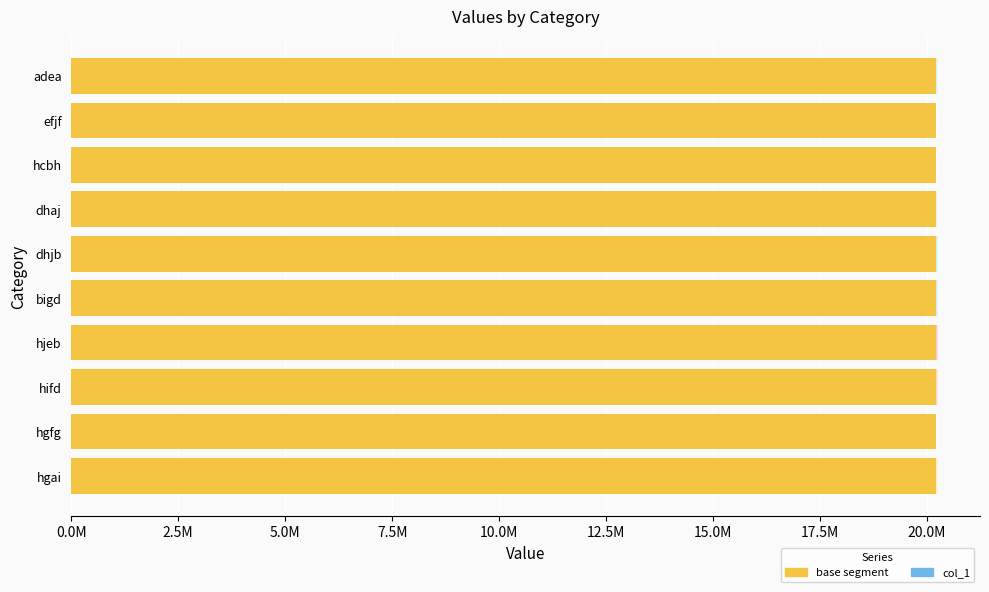

Are the bars grouped side by side (vs. stacked)?

Yes